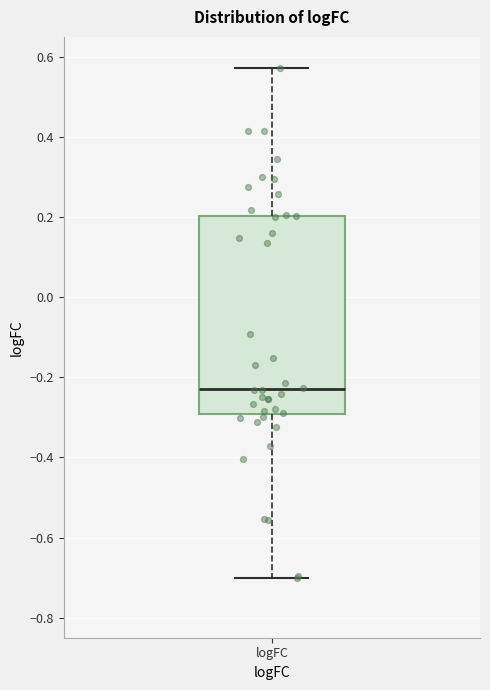

Where does the upper whisker of the box for logFC end on the y-axis? The values are not printed on the chart, so give them approximately, as read against the axis.

0.58